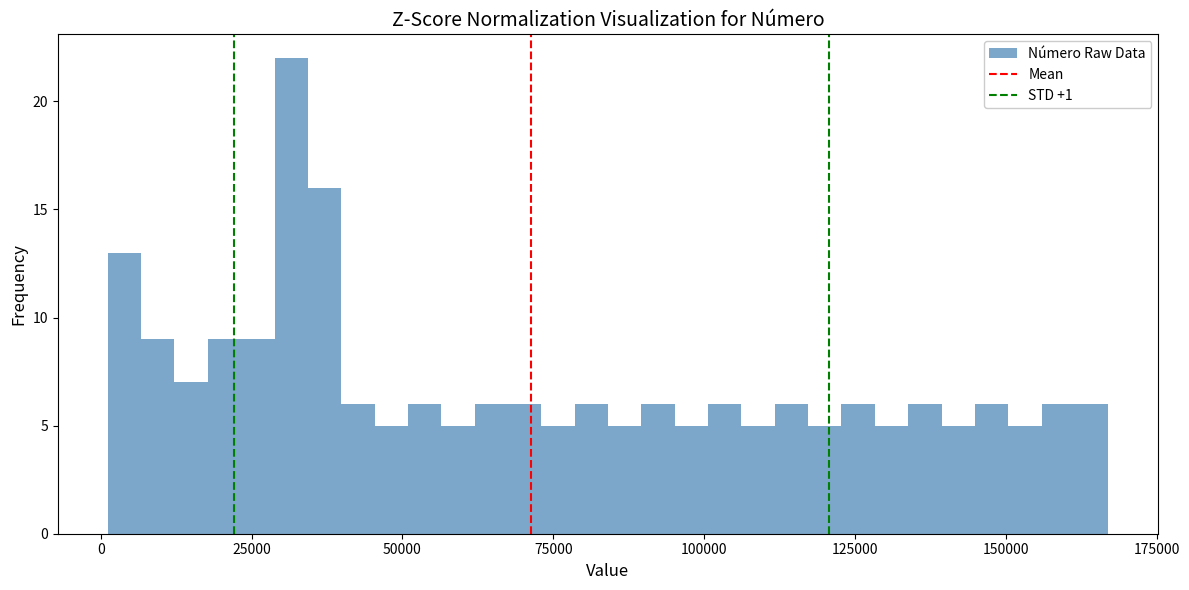

Around what value on the x-axis is the tallest bar? Give the approximate position of its centre, as read against the axis.

30000